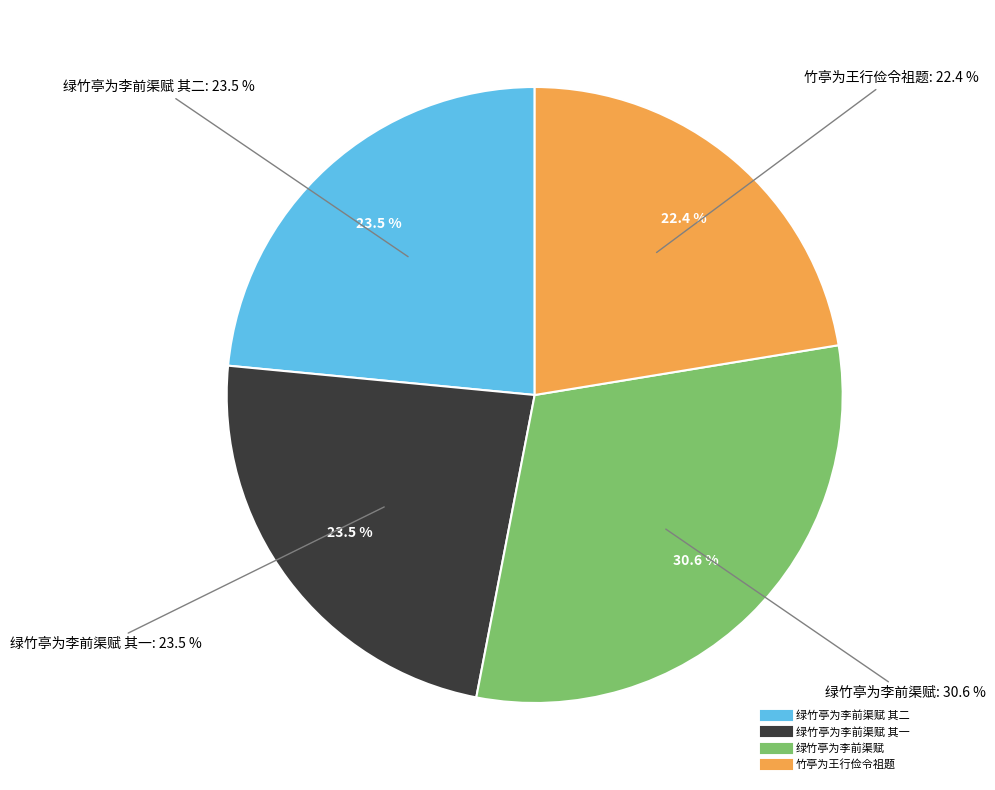

Count the number of slices in the pie.

4